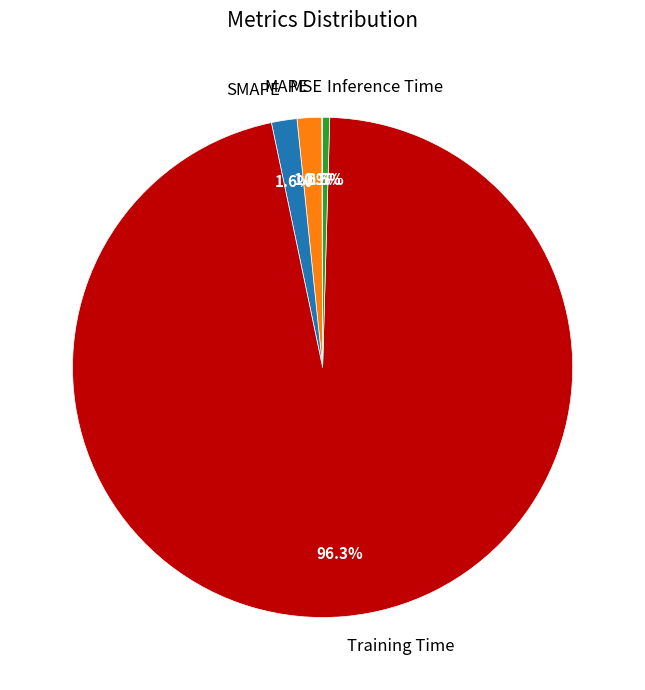

Is it true that SMAPE is 2% of the pie?

True